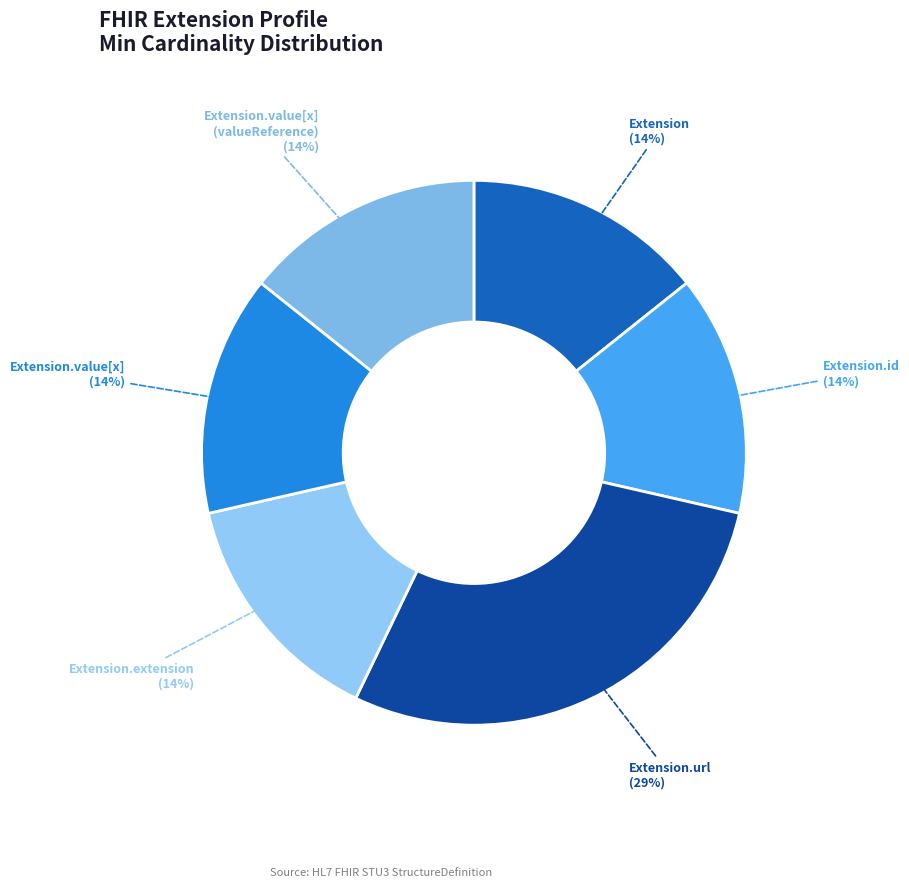

Count the number of slices in the pie.

6